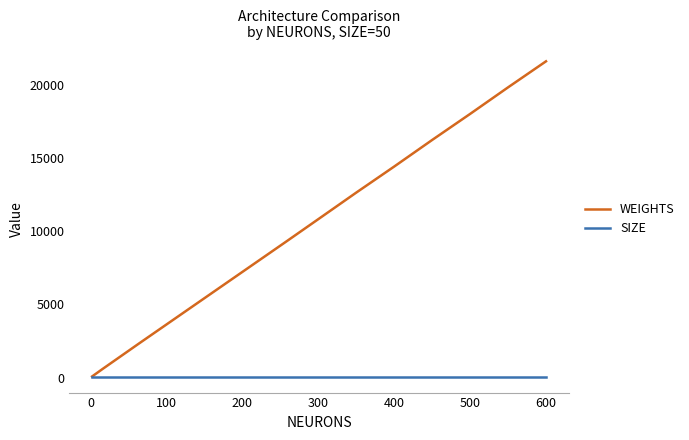

Which series has the largest total across all categories?

WEIGHTS